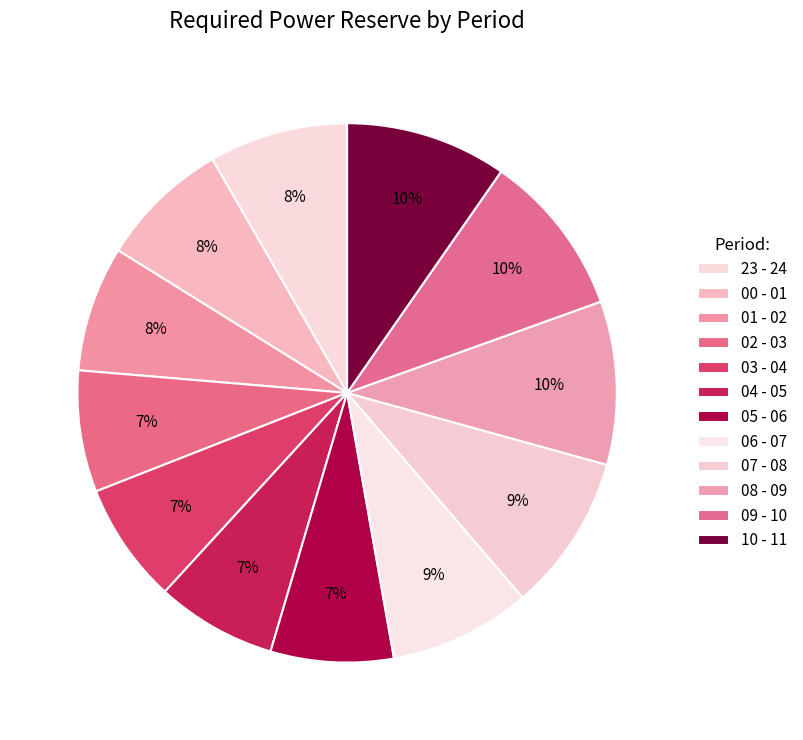

How many segments does this pie chart have?

12